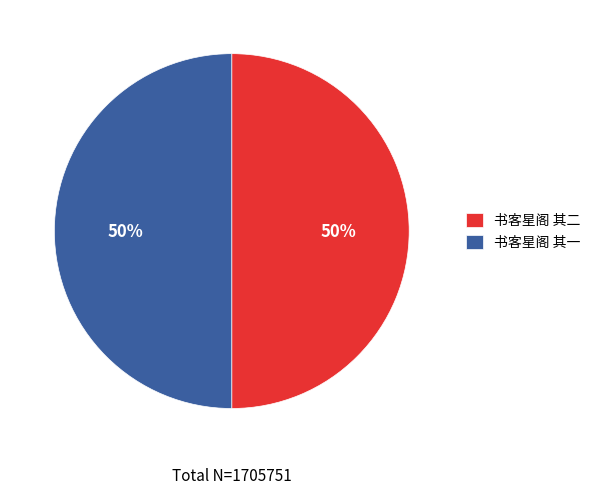

True or false: 书客星阁 其一 accounts for 50% of the total.

True